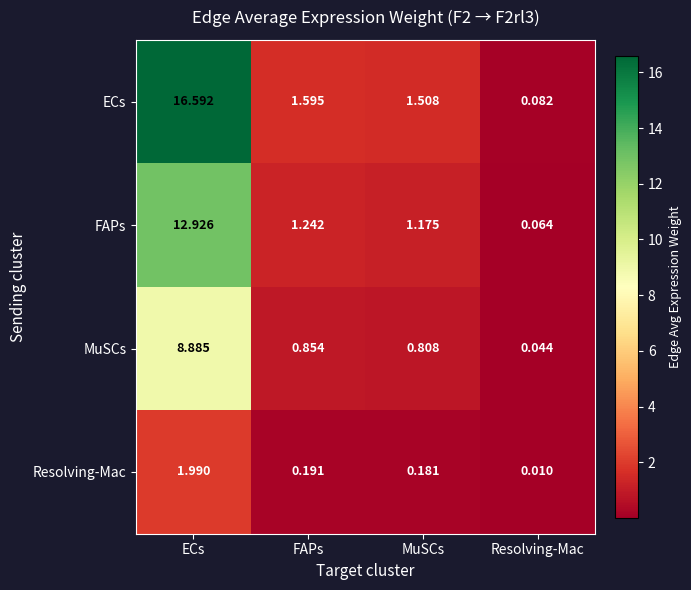

How many distinct data groups are displayed?

4